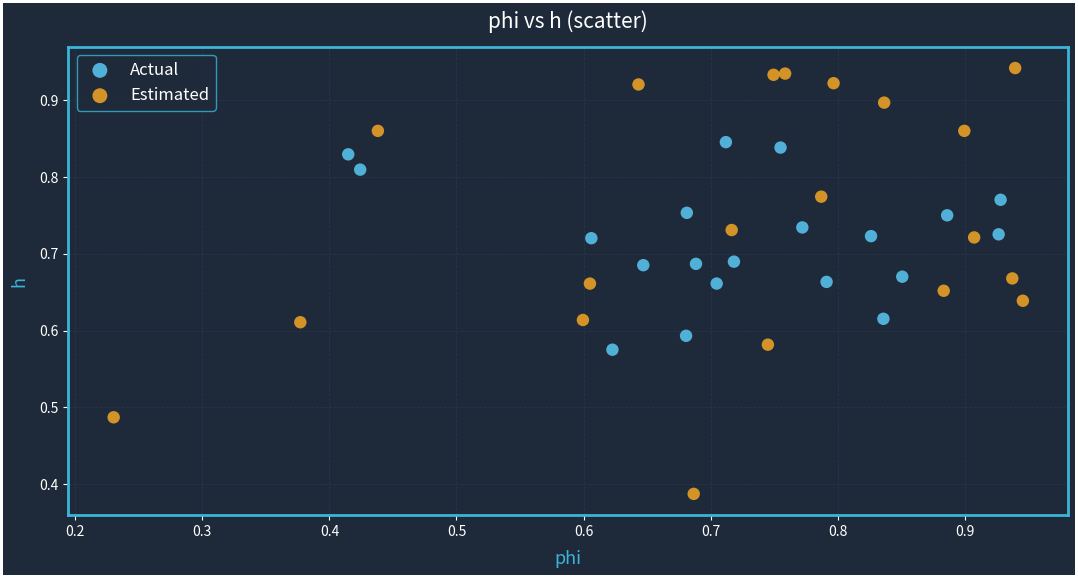

Which series contains the lowest Y value?

Estimated